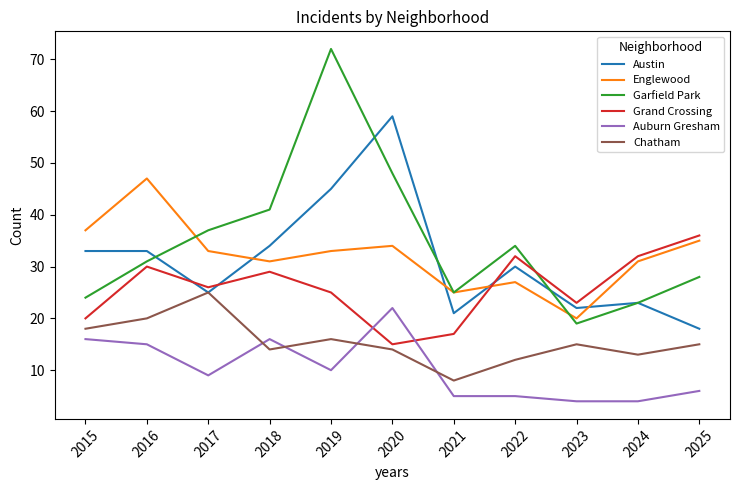

List the series in order of their peak value, lowest first.

Auburn Gresham, Chatham, Grand Crossing, Englewood, Austin, Garfield Park